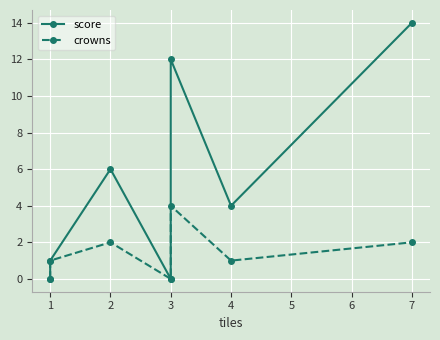

Is it true that score equals 1 at 4?

False